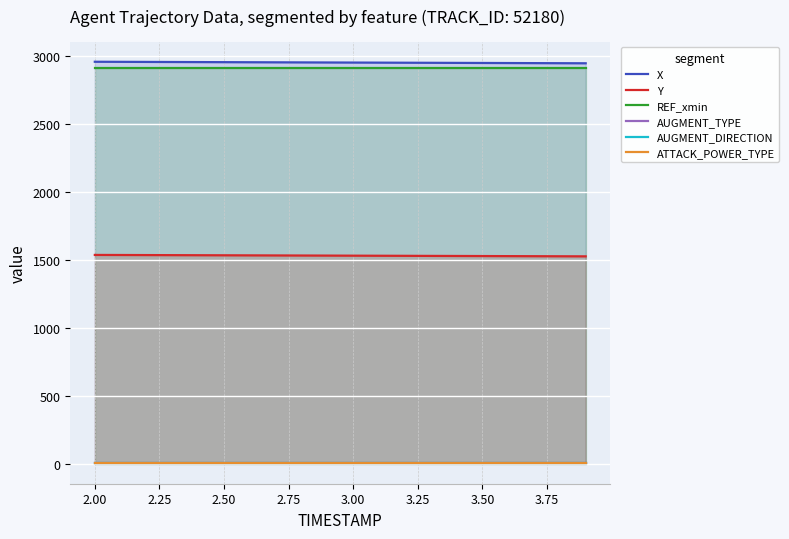

Read the AUGMENT_DIRECTION value at 2.50.

1.0